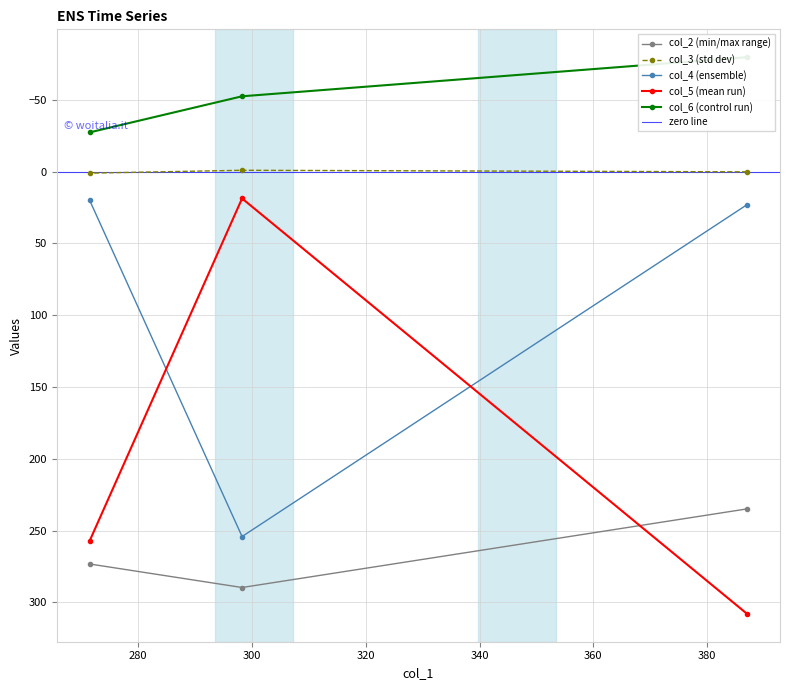

What is the maximum value shown in the chart?

308.0